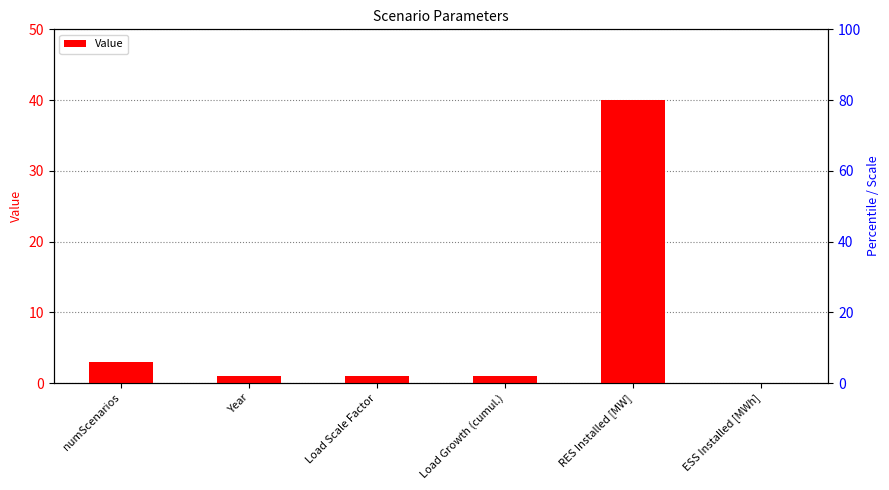

At which label does the data first exceed 1?

numScenarios